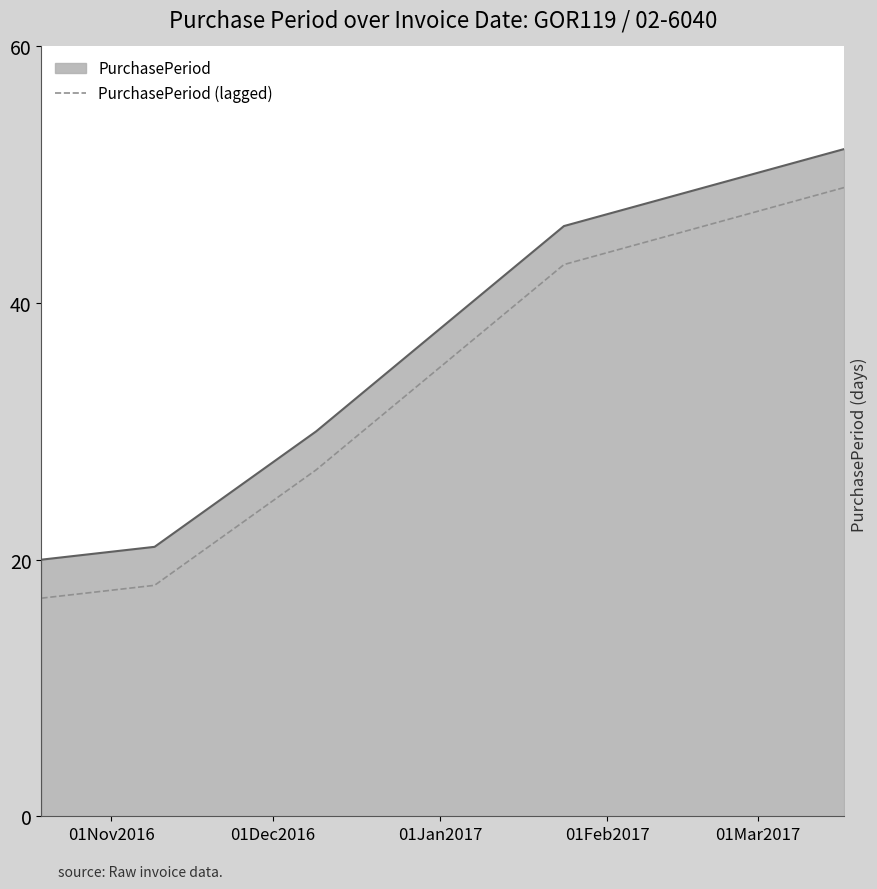

Rank the series by their average value, from highest to lowest.

PurchasePeriod, PurchasePeriod (lagged)